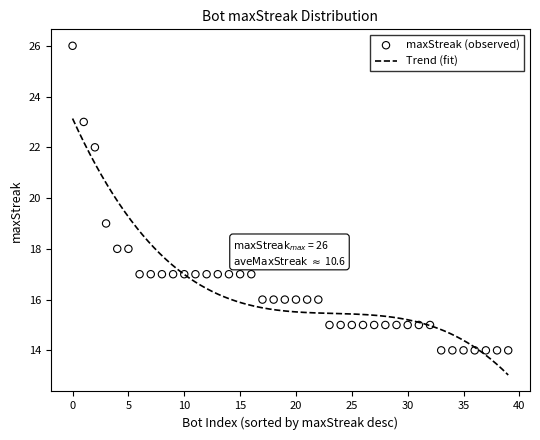

Between 100 and 131, which is larger?

131